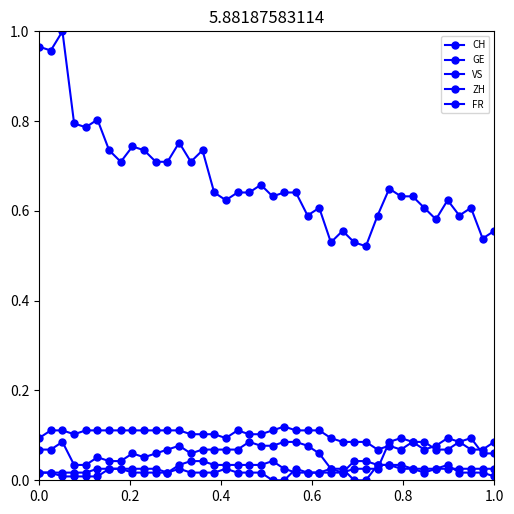

Does the chart have visible grid lines?

No